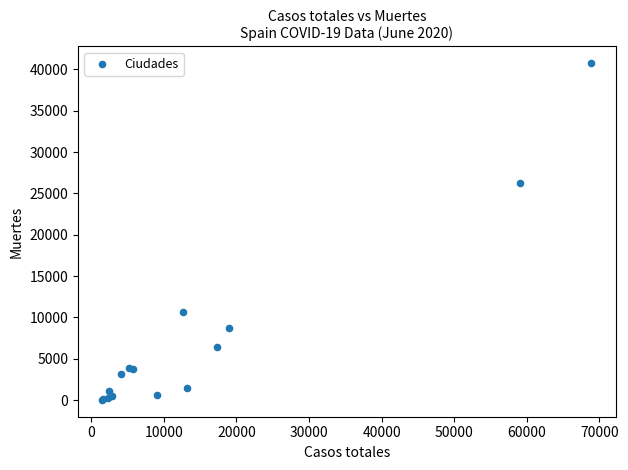

What Y value in the scatter plot is closest to 20383?

26203